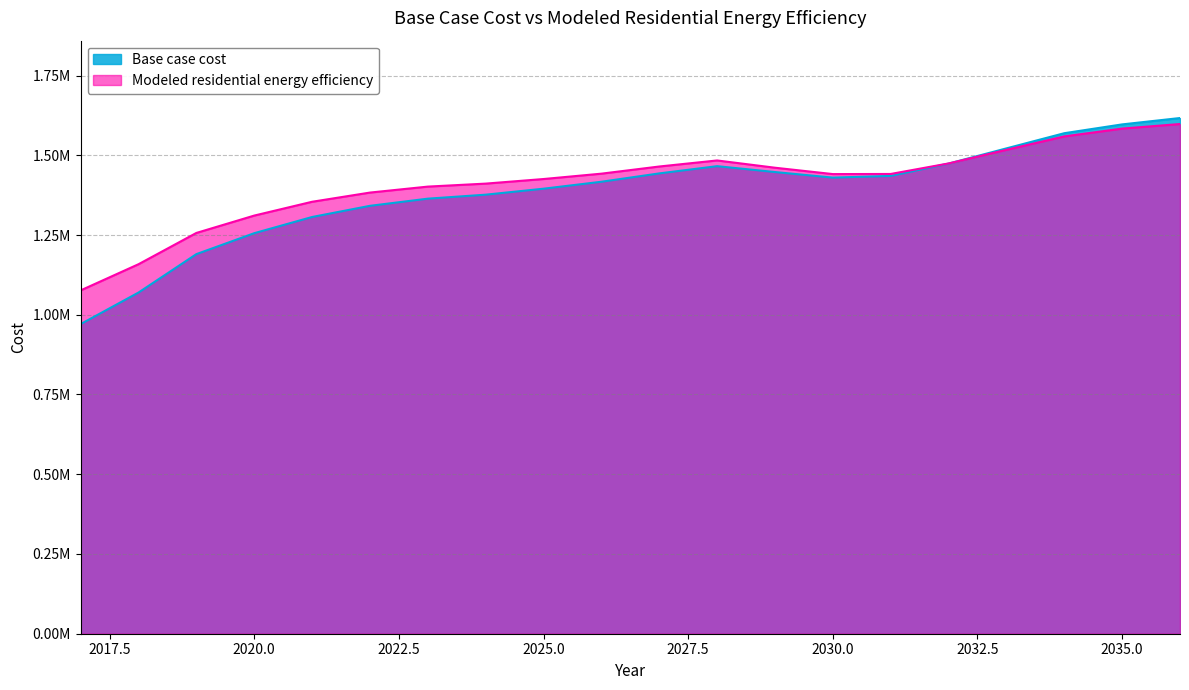

List the series in order of their overall mean, highest first.

Modeled residential energy efficiency, Base case cost